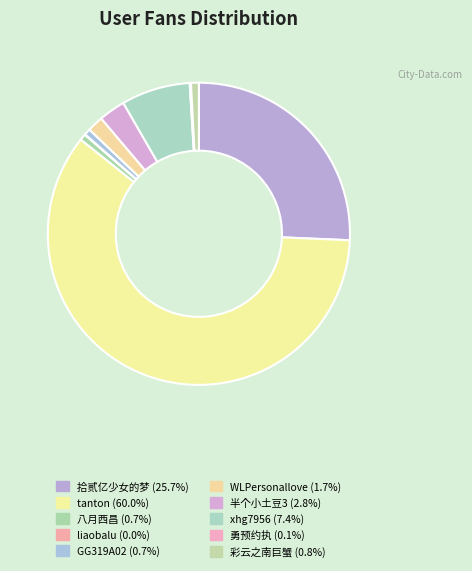

Is there any slice that represents more than half of the pie?

Yes